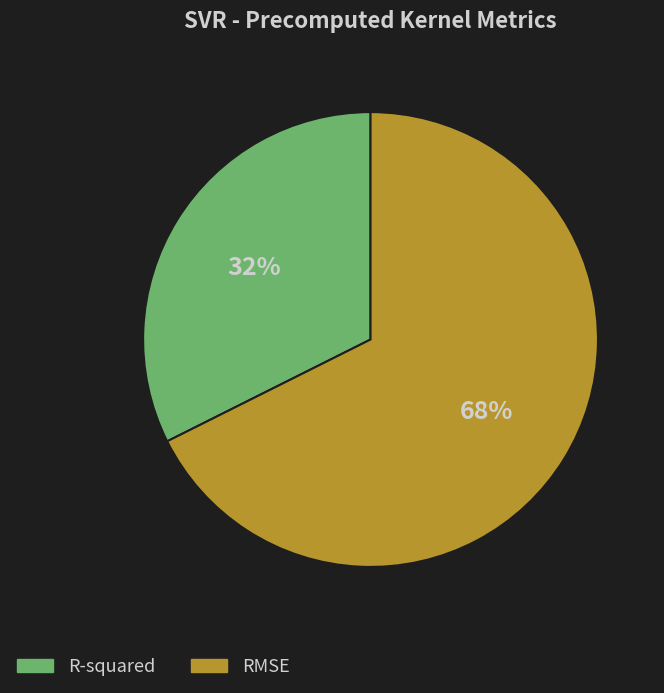

Which category has the smallest portion of the pie?

R-squared